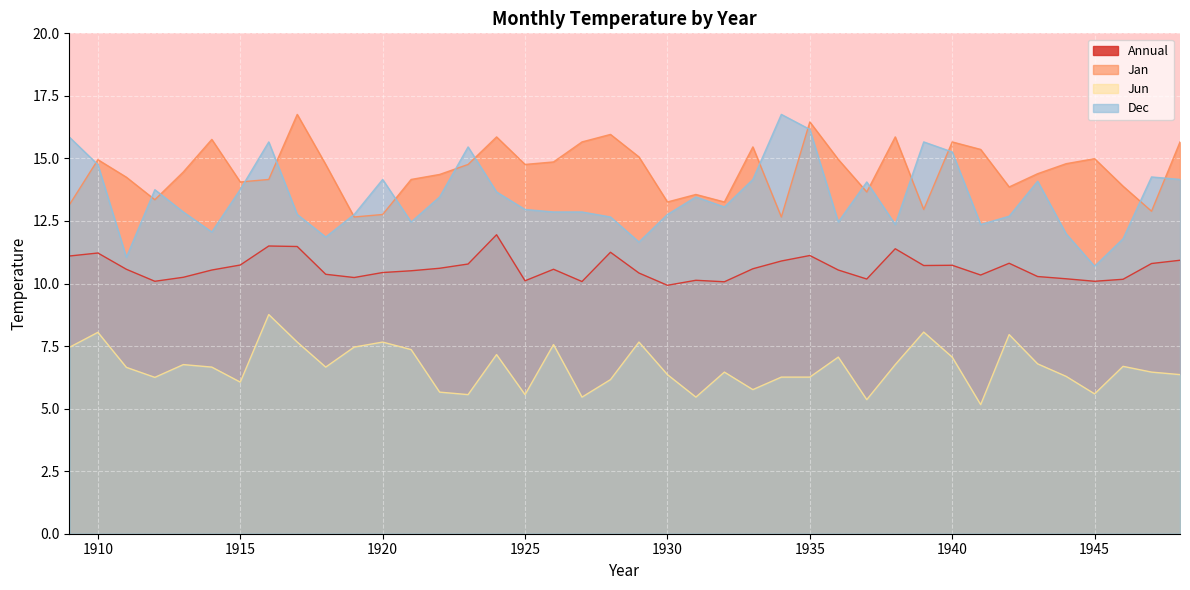

At 1929, list the series in order from largest to smallest.

Jan, Dec, Annual, Jun